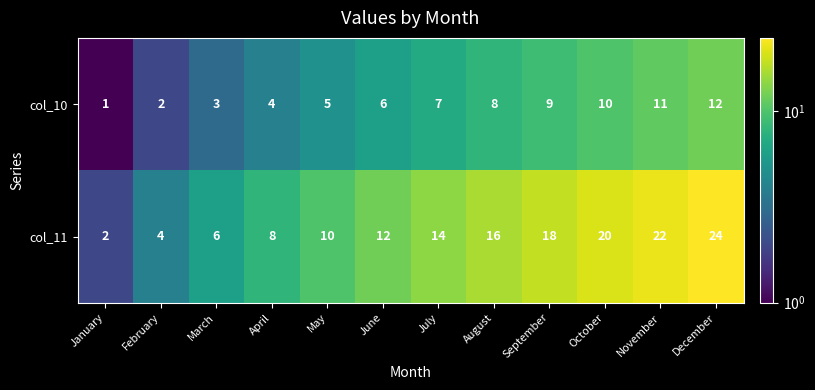

What is the sum of the col_10 values at November and March?

14